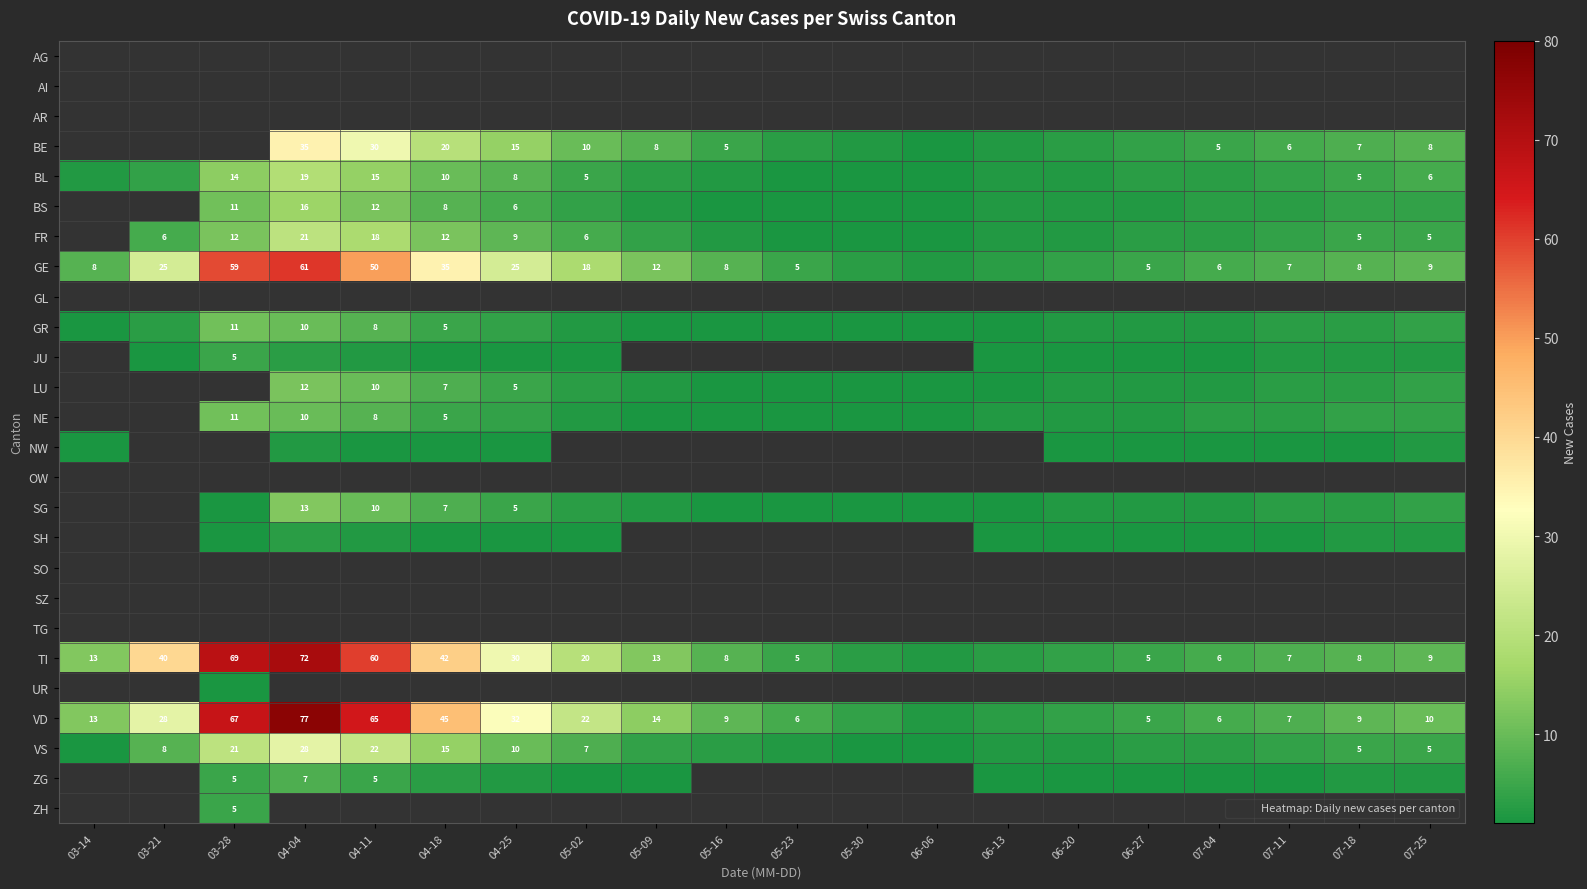

What is the difference between the LU values at 04-18 and 07-11?

4